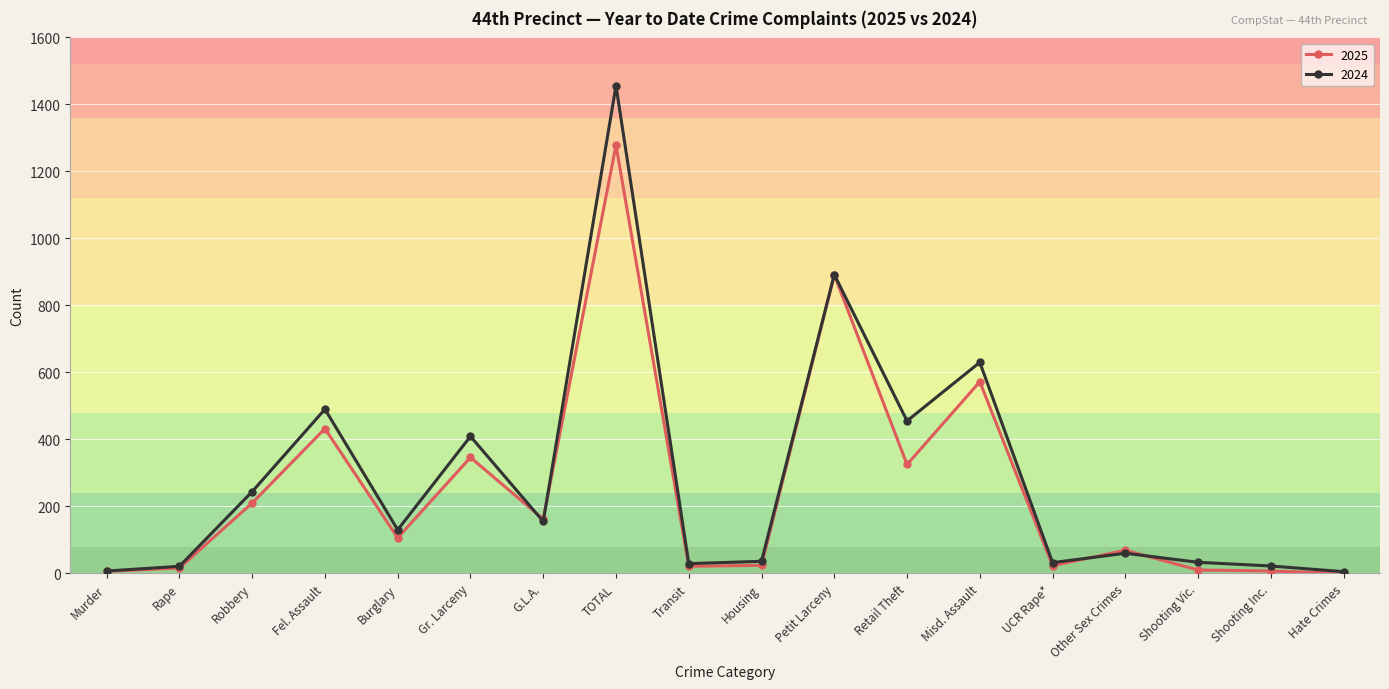

Which series has the largest total across all categories?

2024